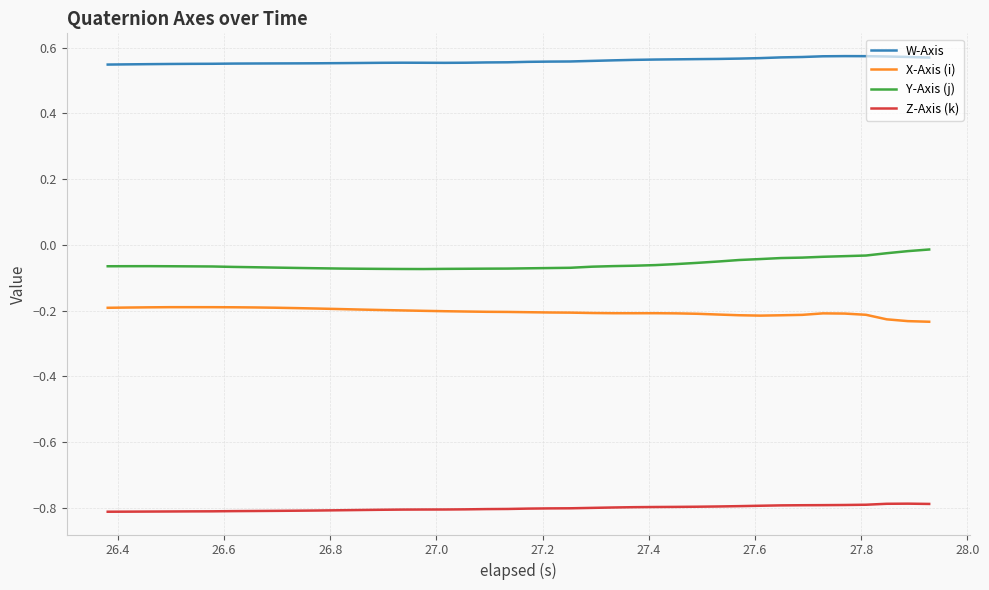

What is the smallest value displayed?

-0.8